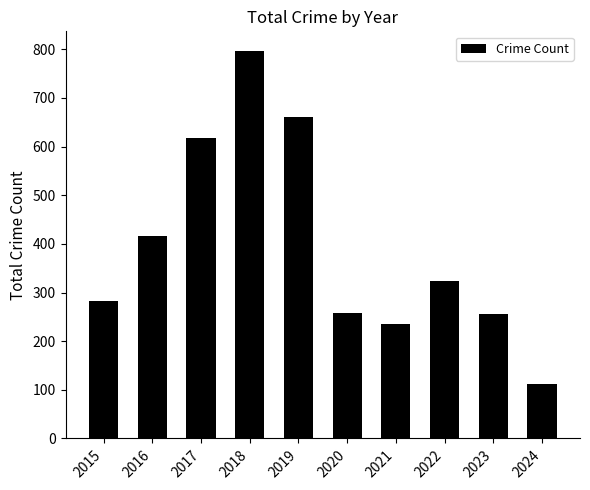

What is the maximum value shown in the chart?

797